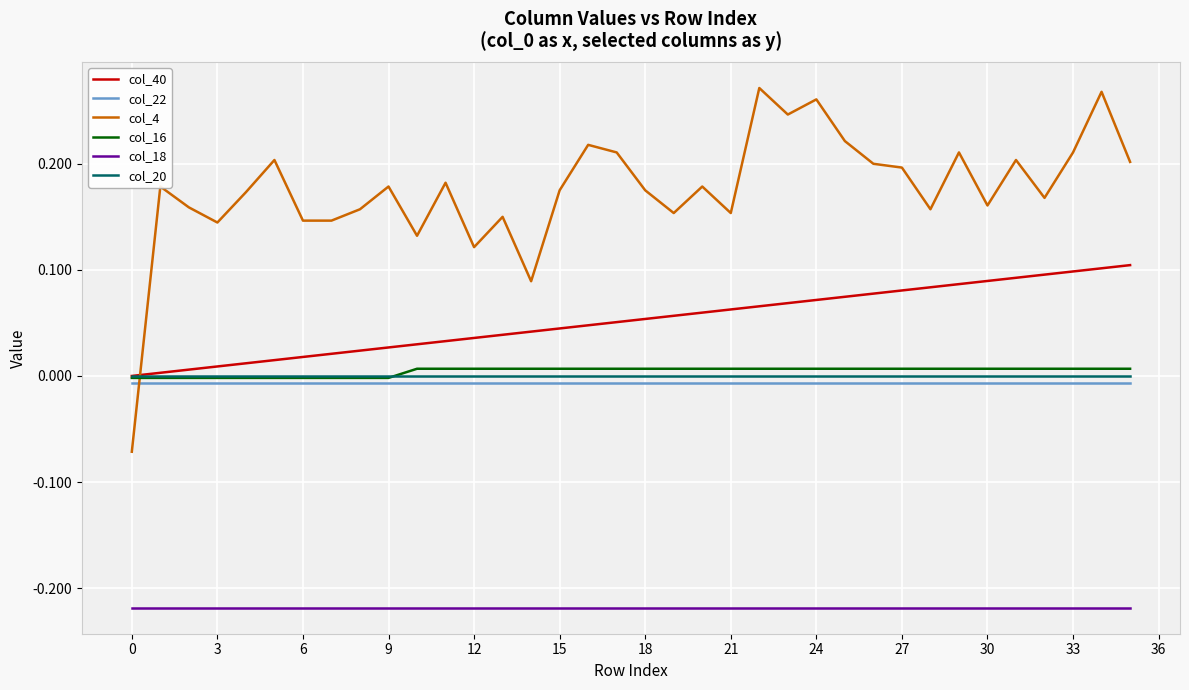

Which series has the largest range (max minus min)?

col_4